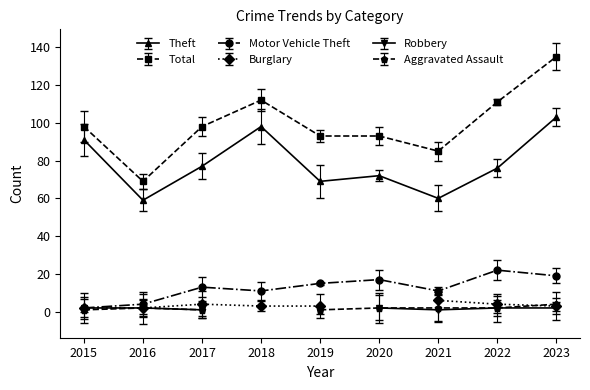

What is the value of the Motor Vehicle Theft point at the 3rd from the left?

13